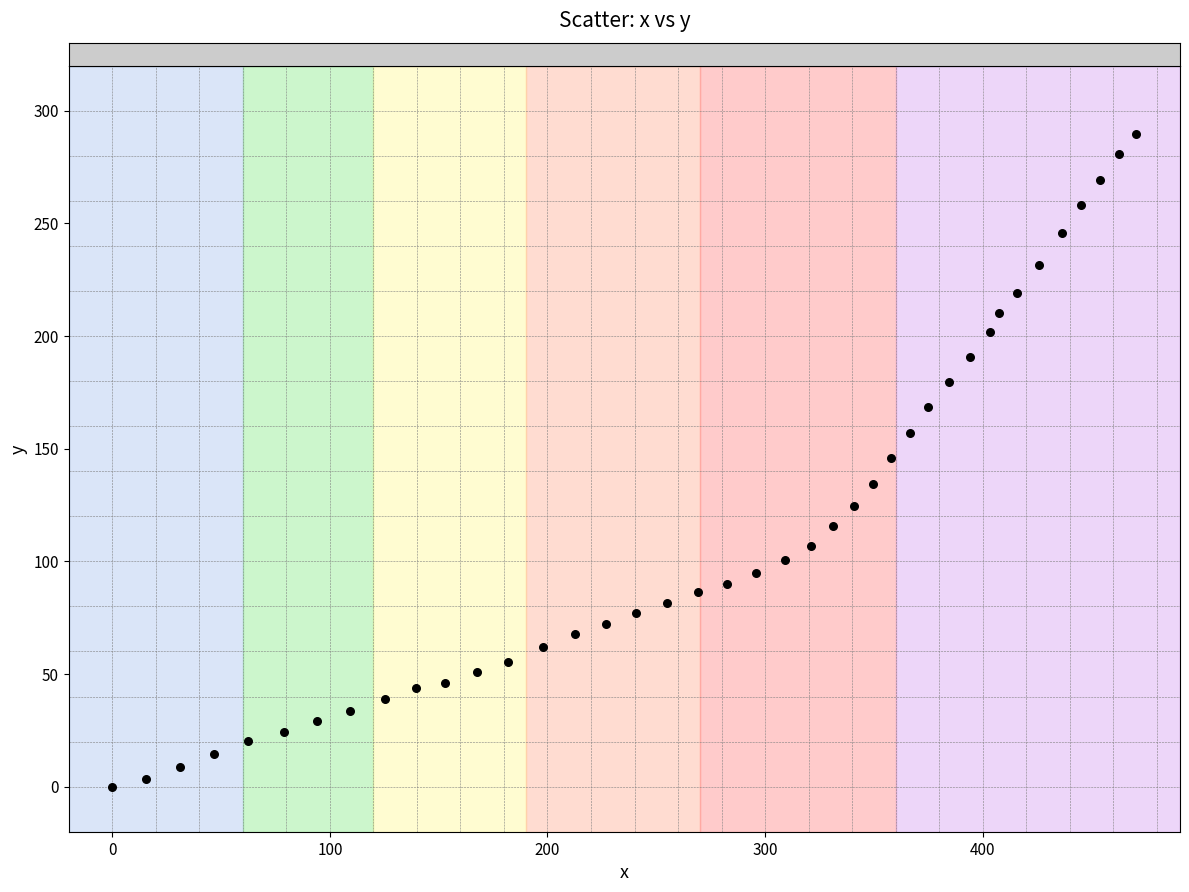

What is the range of X values (max minus min)?

470.7